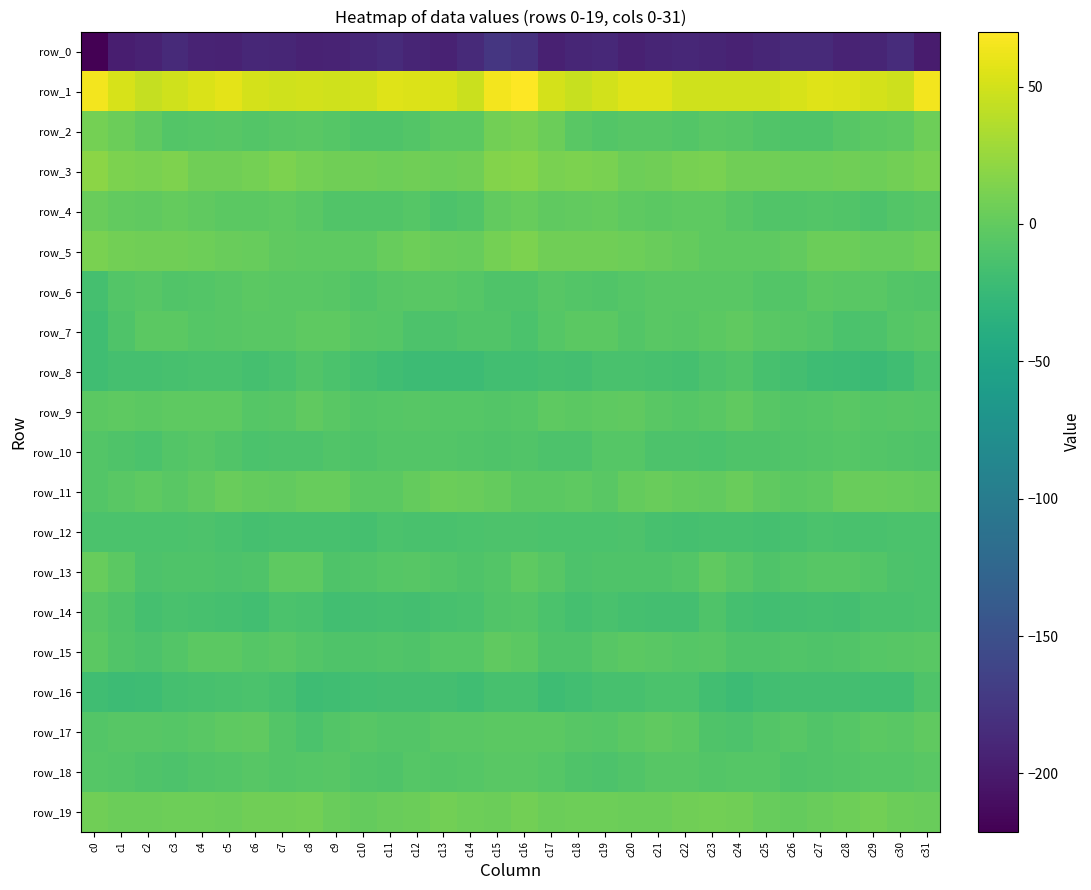

Which series has the largest total across all categories?

row_1